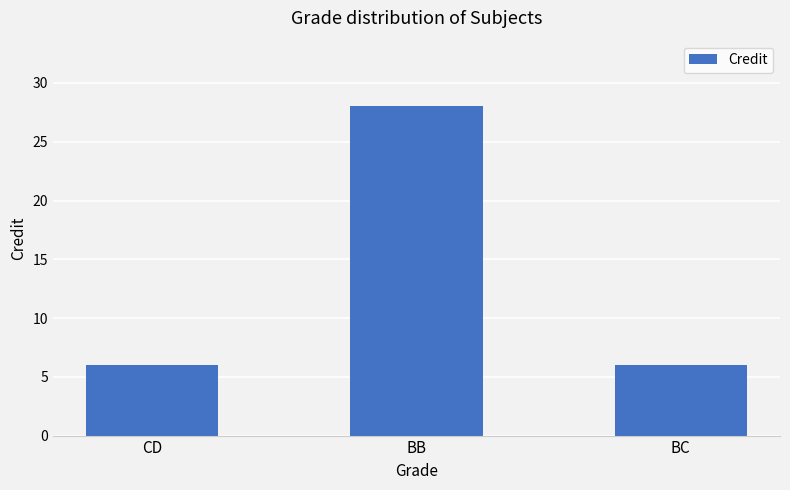

Reading right to left, extract all data points from this chart.

6	28	6